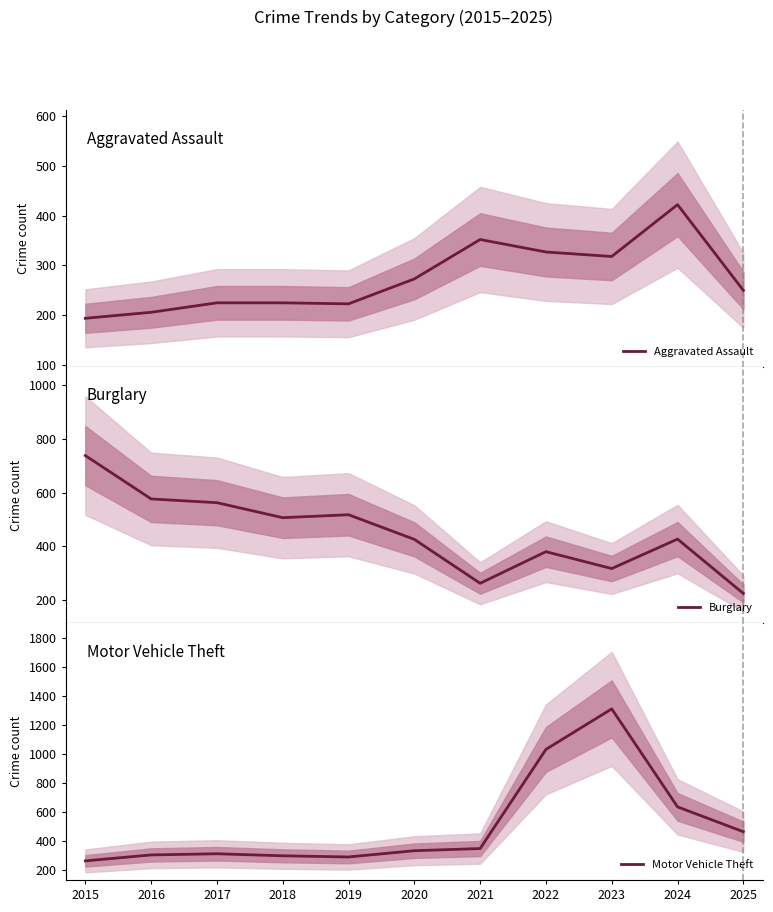

Where is Burglary nearest to the value 480?

2018